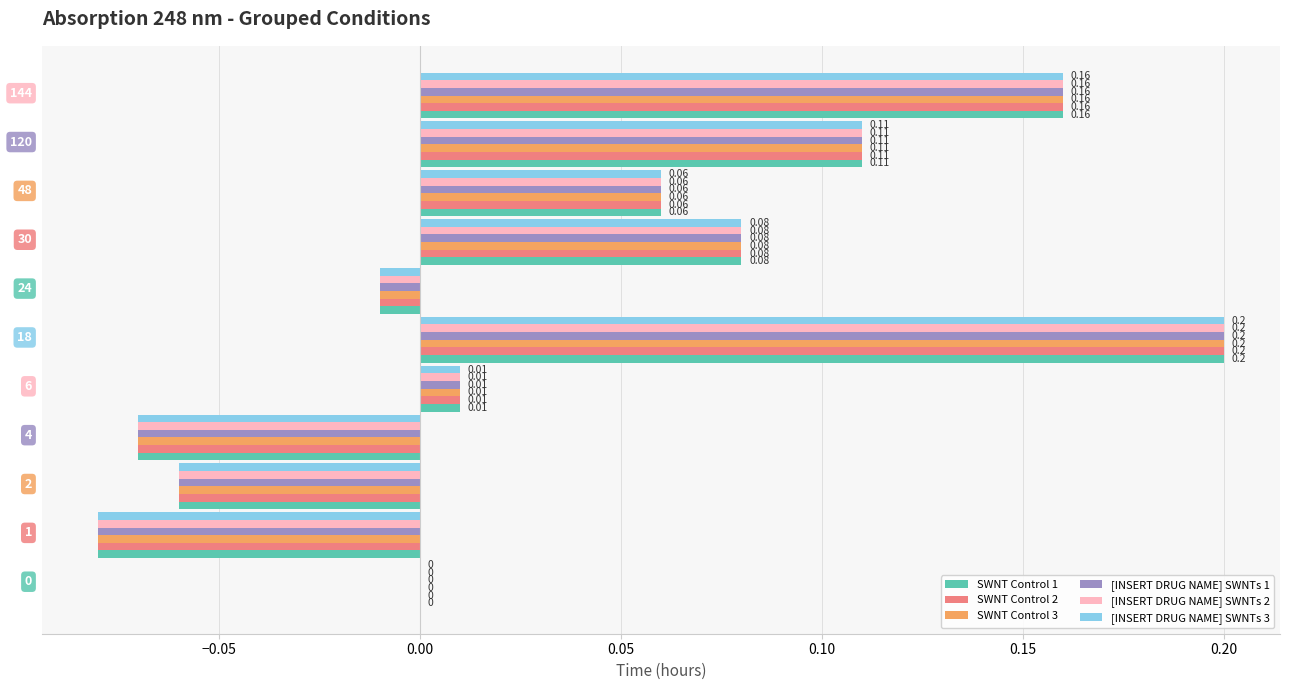

Is the value of SWNT Control 2 at 6 greater than the value of [INSERT DRUG NAME] SWNTs 2 at 30?

No